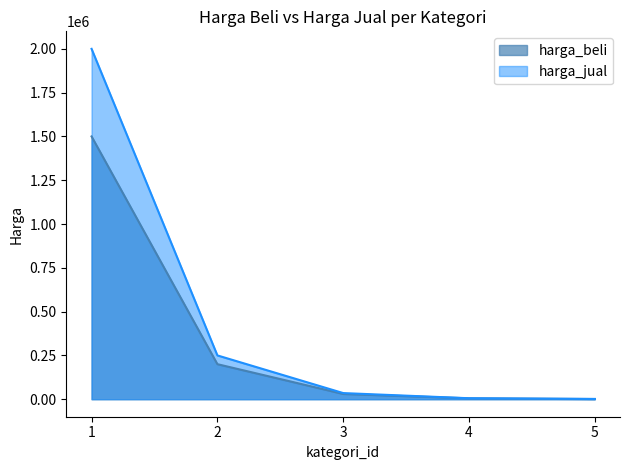

True or false: harga_jual and harga_beli intersect in this chart.

False